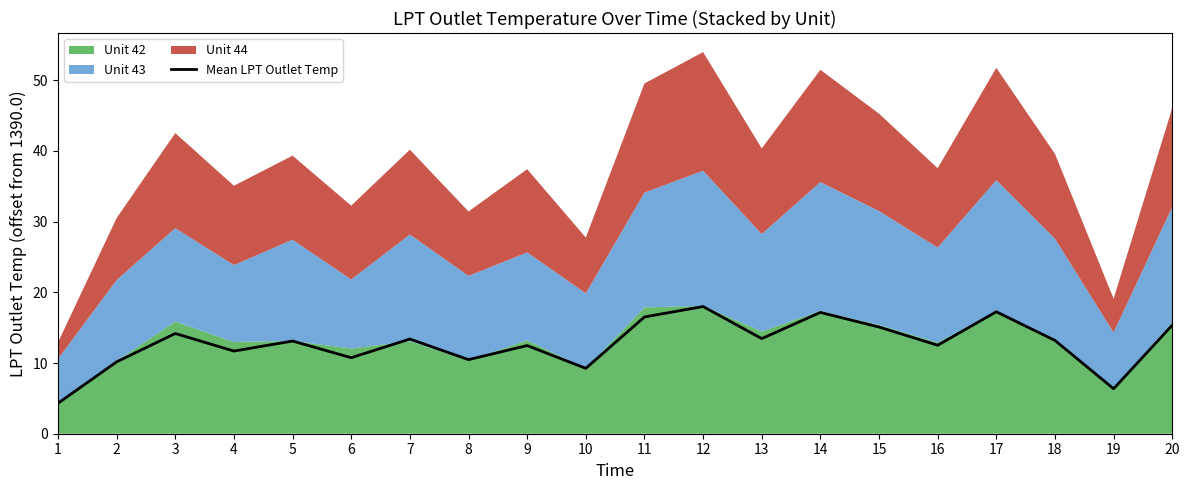

The value of Mean LPT Outlet Temp at 5 is 6.9. True or false?

False